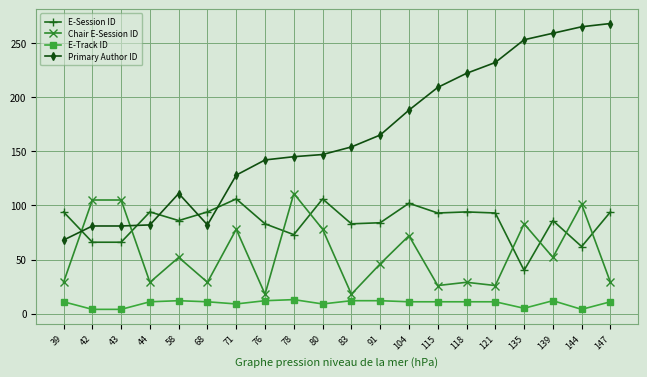

Rank the series by their average value, from highest to lowest.

Primary Author ID, E-Session ID, Chair E-Session ID, E-Track ID